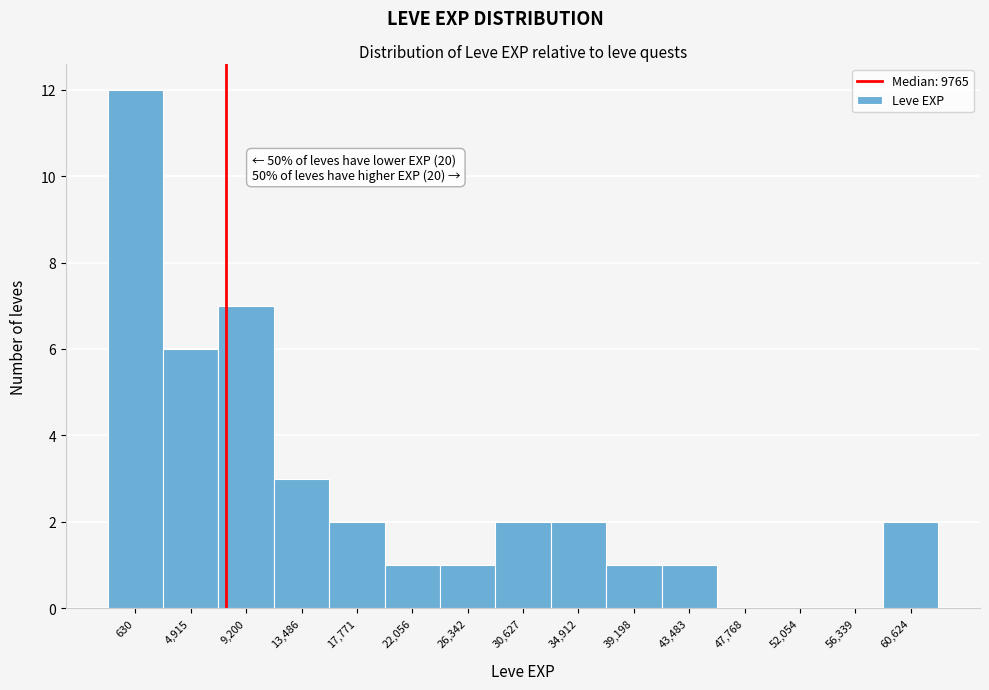

Reading left to right, transcribe all the data shown in this chart.

630=12	4,915=6	9,200=7	13,486=3	17,771=2	22,056=1	26,342=1	30,627=2	34,912=2	39,198=1	43,483=1	47,768=0	52,054=0	56,339=0	60,624=2